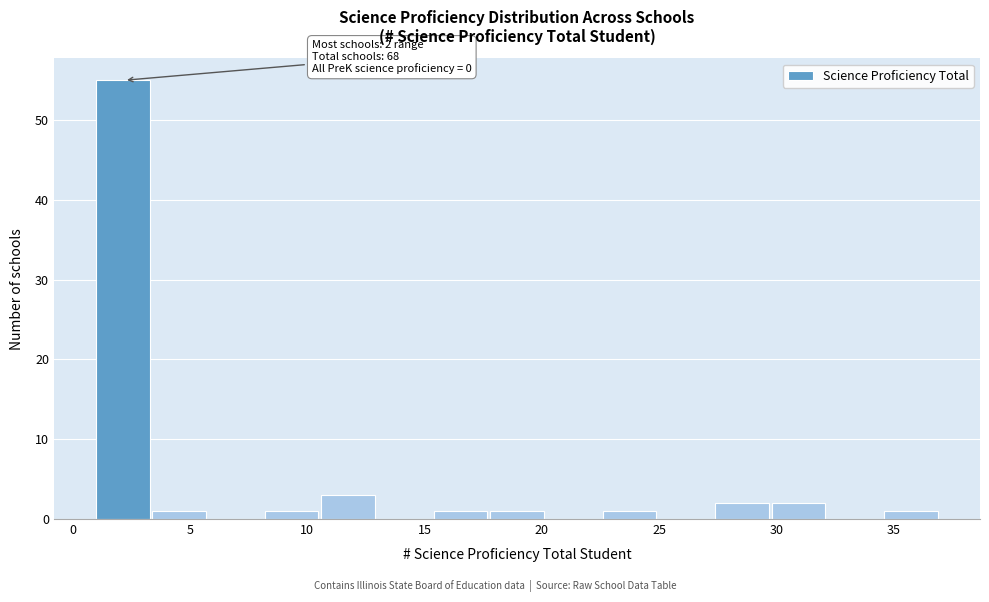

Over which range of the x-axis is the bar tallest?

1.0 to 3.4